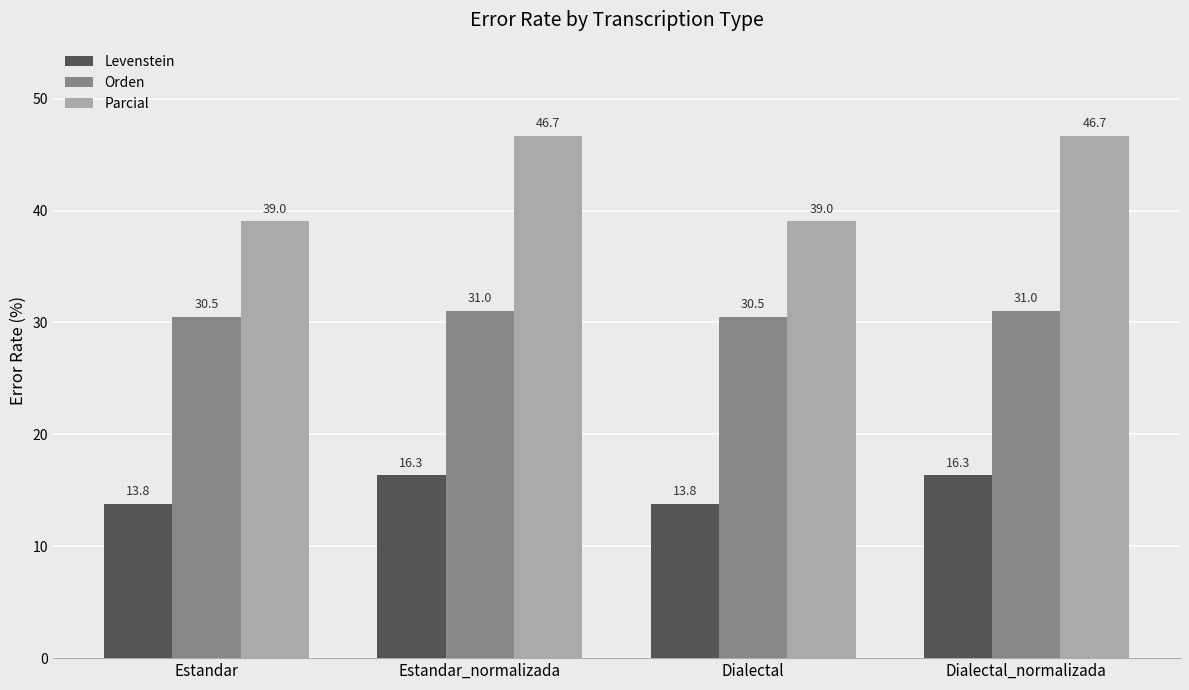

Which series has the largest total across all categories?

Parcial